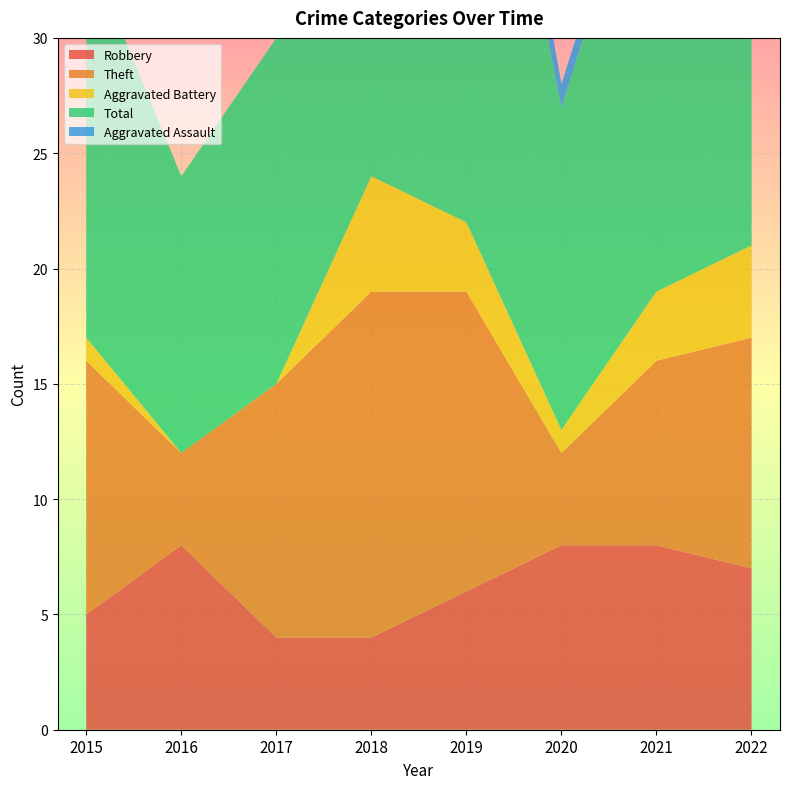

Reading left to right, transcribe all the data shown in this chart.

Robbery: 2015=5	2016=8	2017=4	2018=4	2019=6	2020=8	2021=8	2022=7
Theft: 2015=11	2016=4	2017=11	2018=15	2019=13	2020=4	2021=8	2022=10
Aggravated Battery: 2015=1	2016=0	2017=0	2018=5	2019=3	2020=1	2021=3	2022=4
Total: 2015=17	2016=12	2017=15	2018=25	2019=26	2020=14	2021=21	2022=22
Aggravated Assault: 2015=0	2016=0	2017=0	2018=1	2019=3	2020=1	2021=1	2022=0